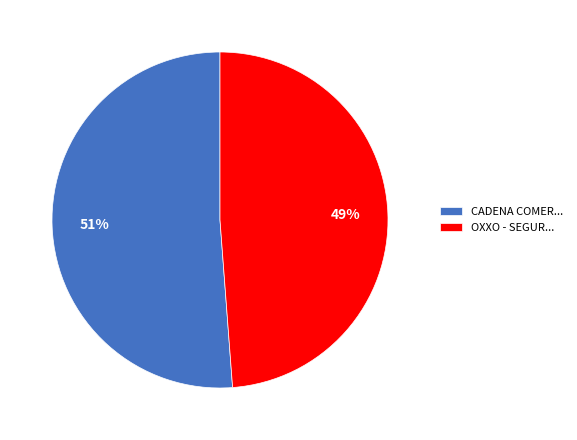

To the nearest percent, what is the average slice percentage?

50%